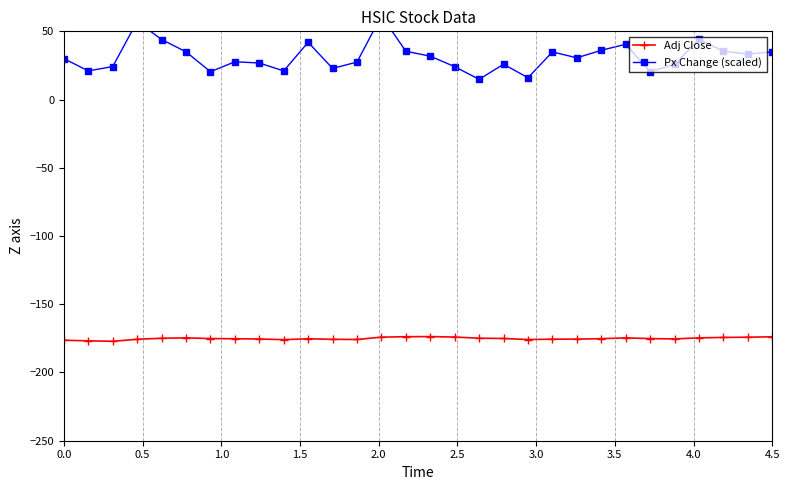

True or false: Adj Close has more than 0 points higher than both neighbors.

True